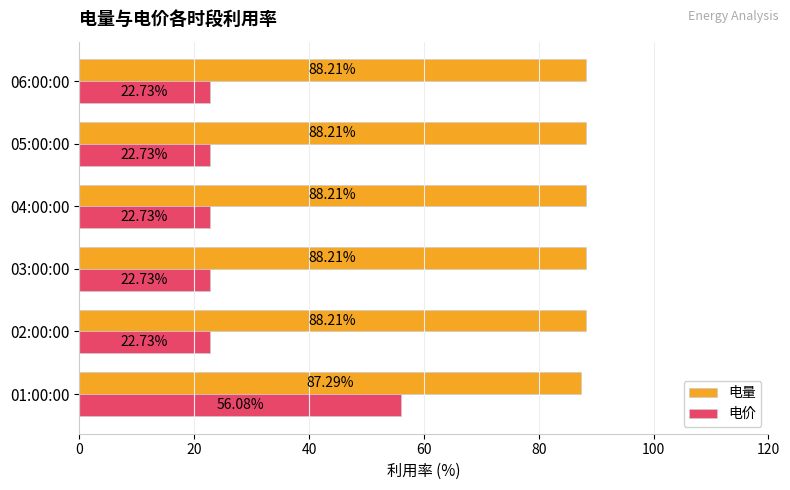

Rank the series by their average value, from highest to lowest.

电量, 电价